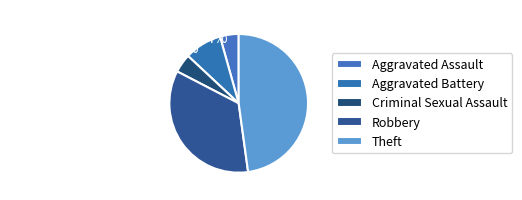

Which category has the biggest portion of the pie?

Theft